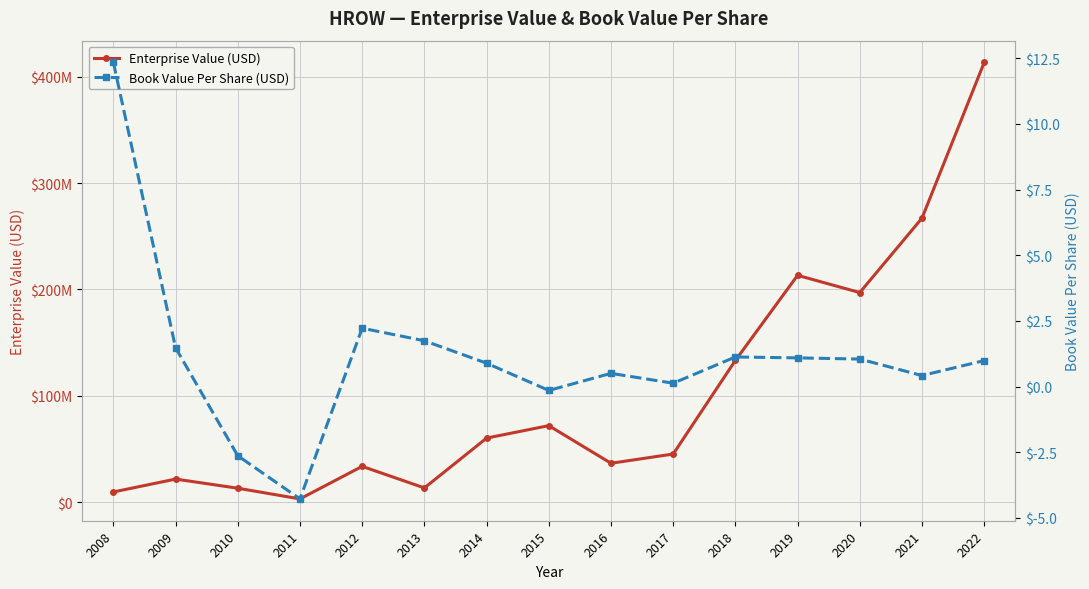

At which category does the chart reach its minimum across all series?

2011